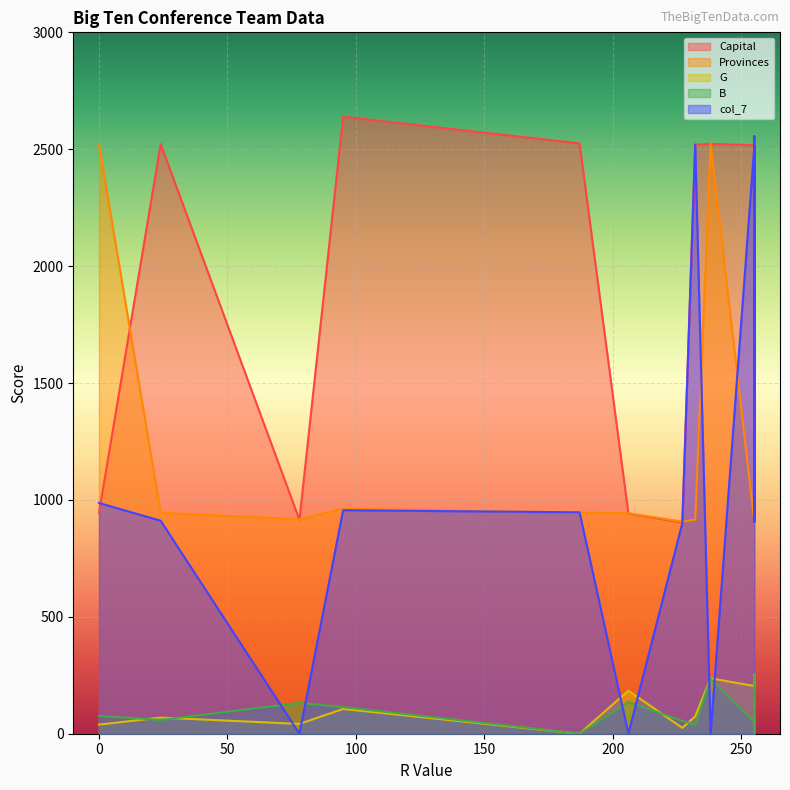

Which series has the largest total across all categories?

Capital